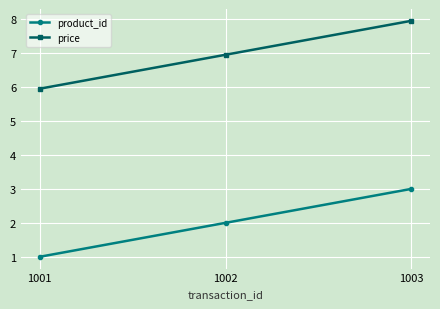

What is the minimum value for price?

6.0